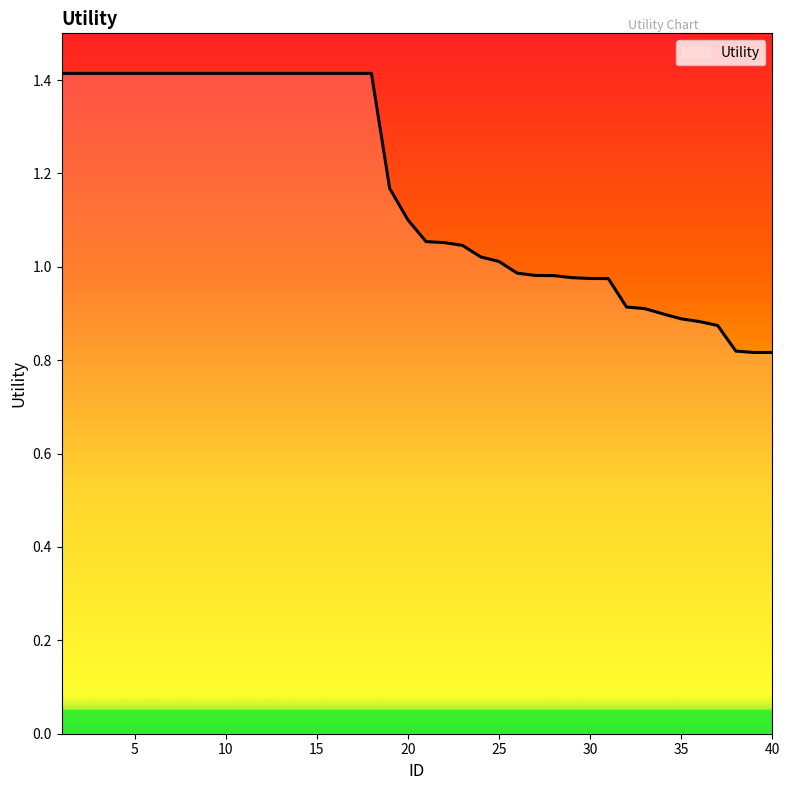

How many lines are shown in the chart?

1